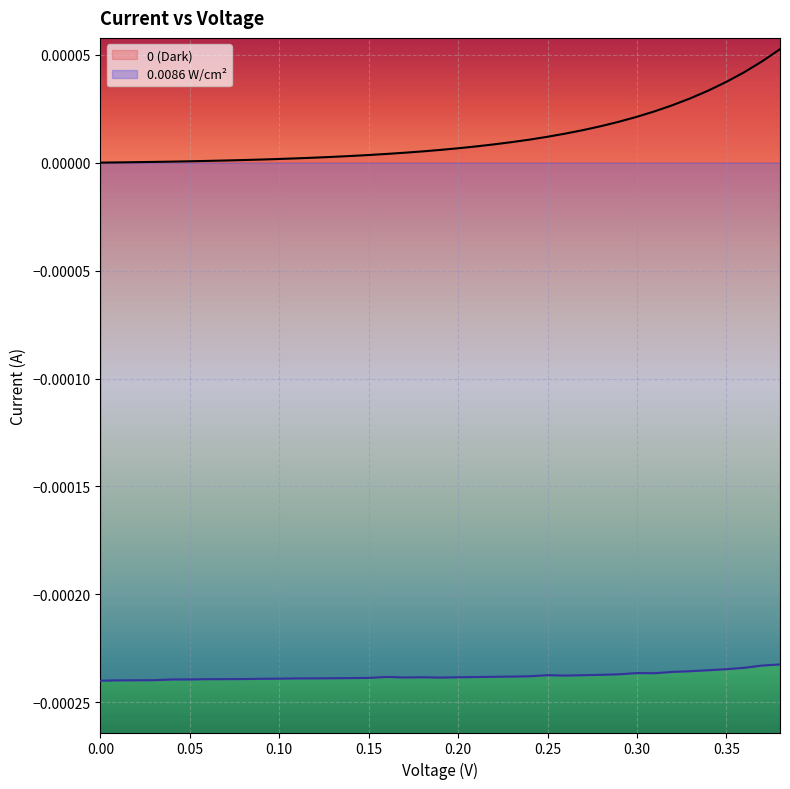

At which category is the sum across all series the highest?

0.38